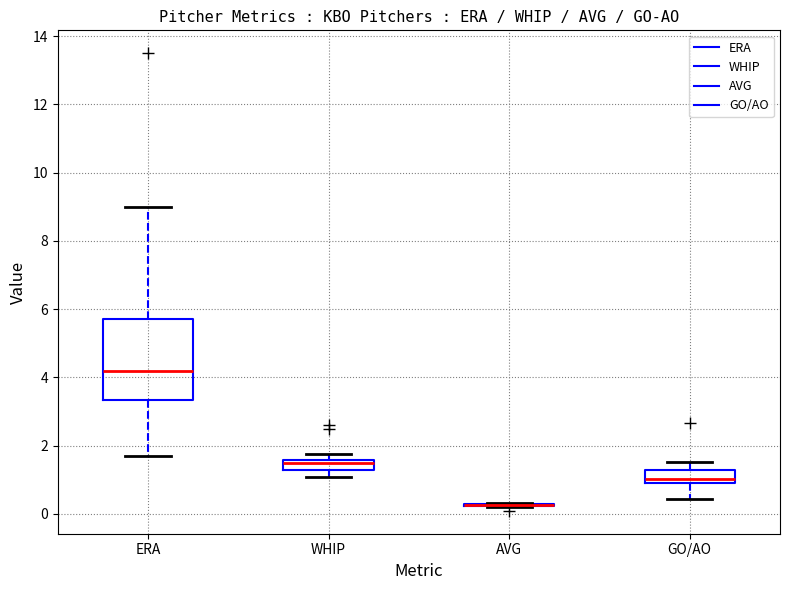

Comparing the boxes themselves (not the whiskers), which one is the tallest?

ERA